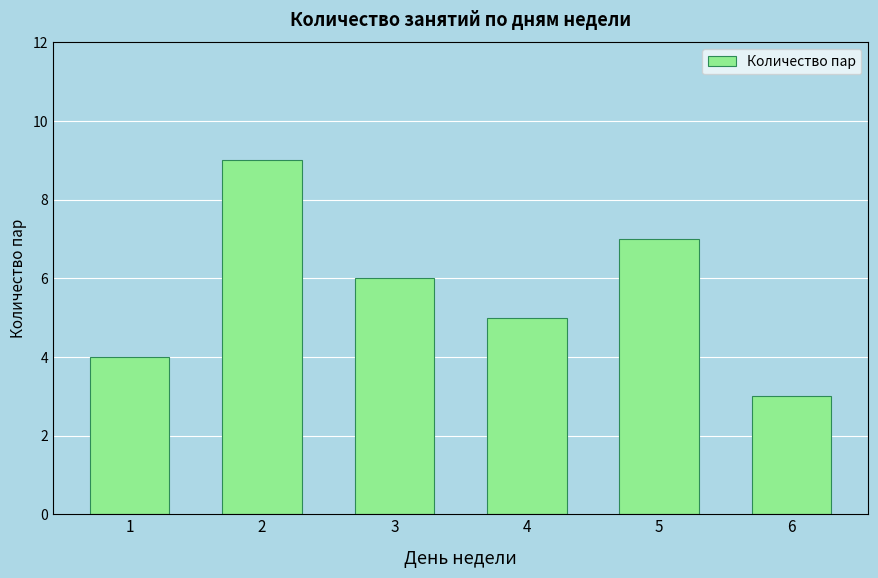

What is the average value?

6